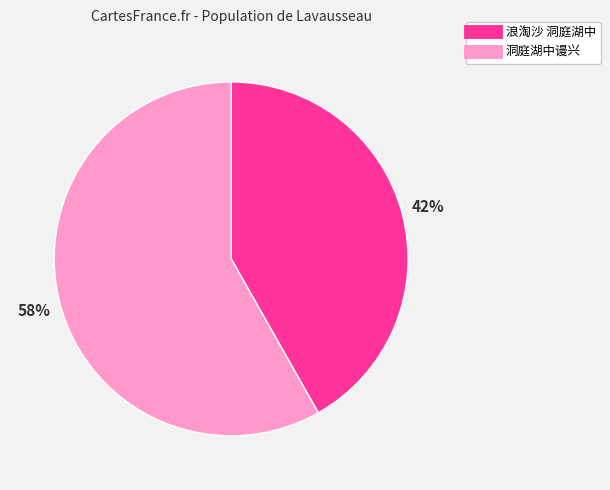

To the nearest percent, what is the average slice percentage?

50%